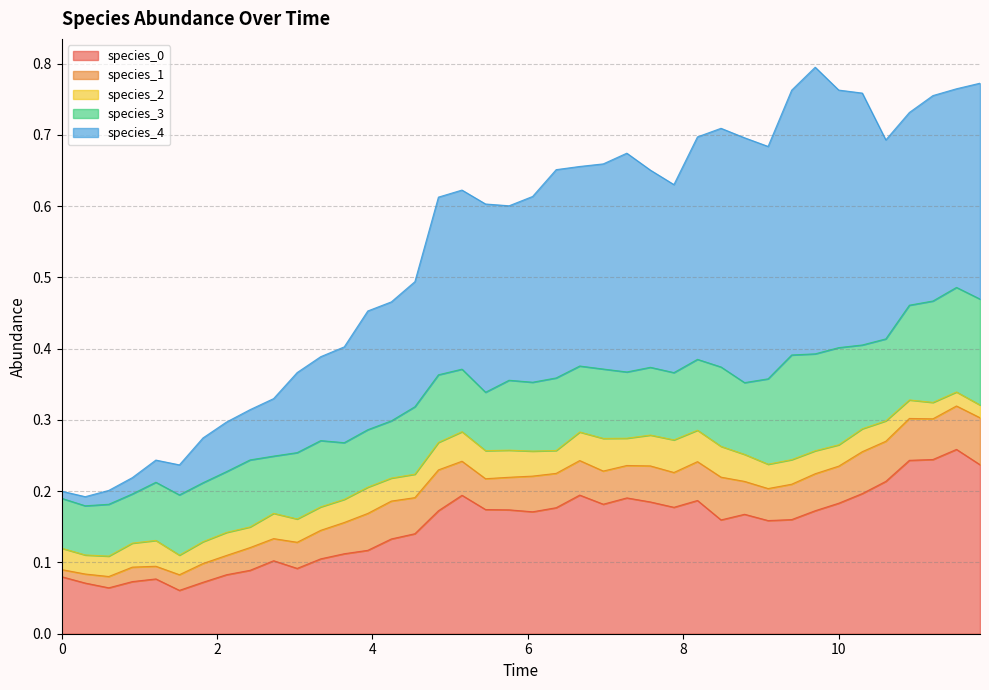

Rank the series by their maximum value, from highest to lowest.

species_4, species_0, species_3, species_1, species_2